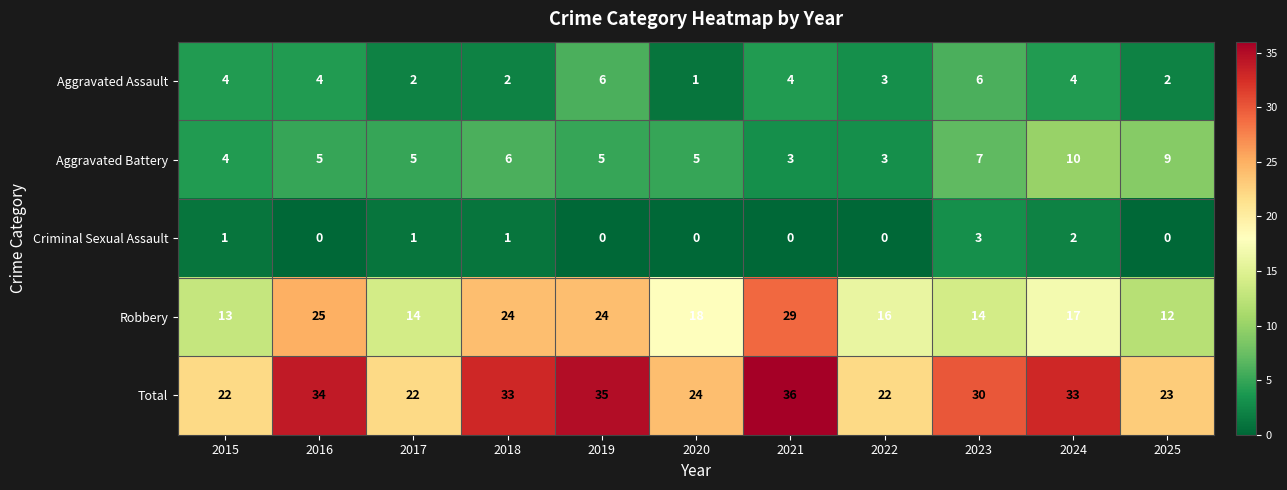

Which series has the largest total across all categories?

Total